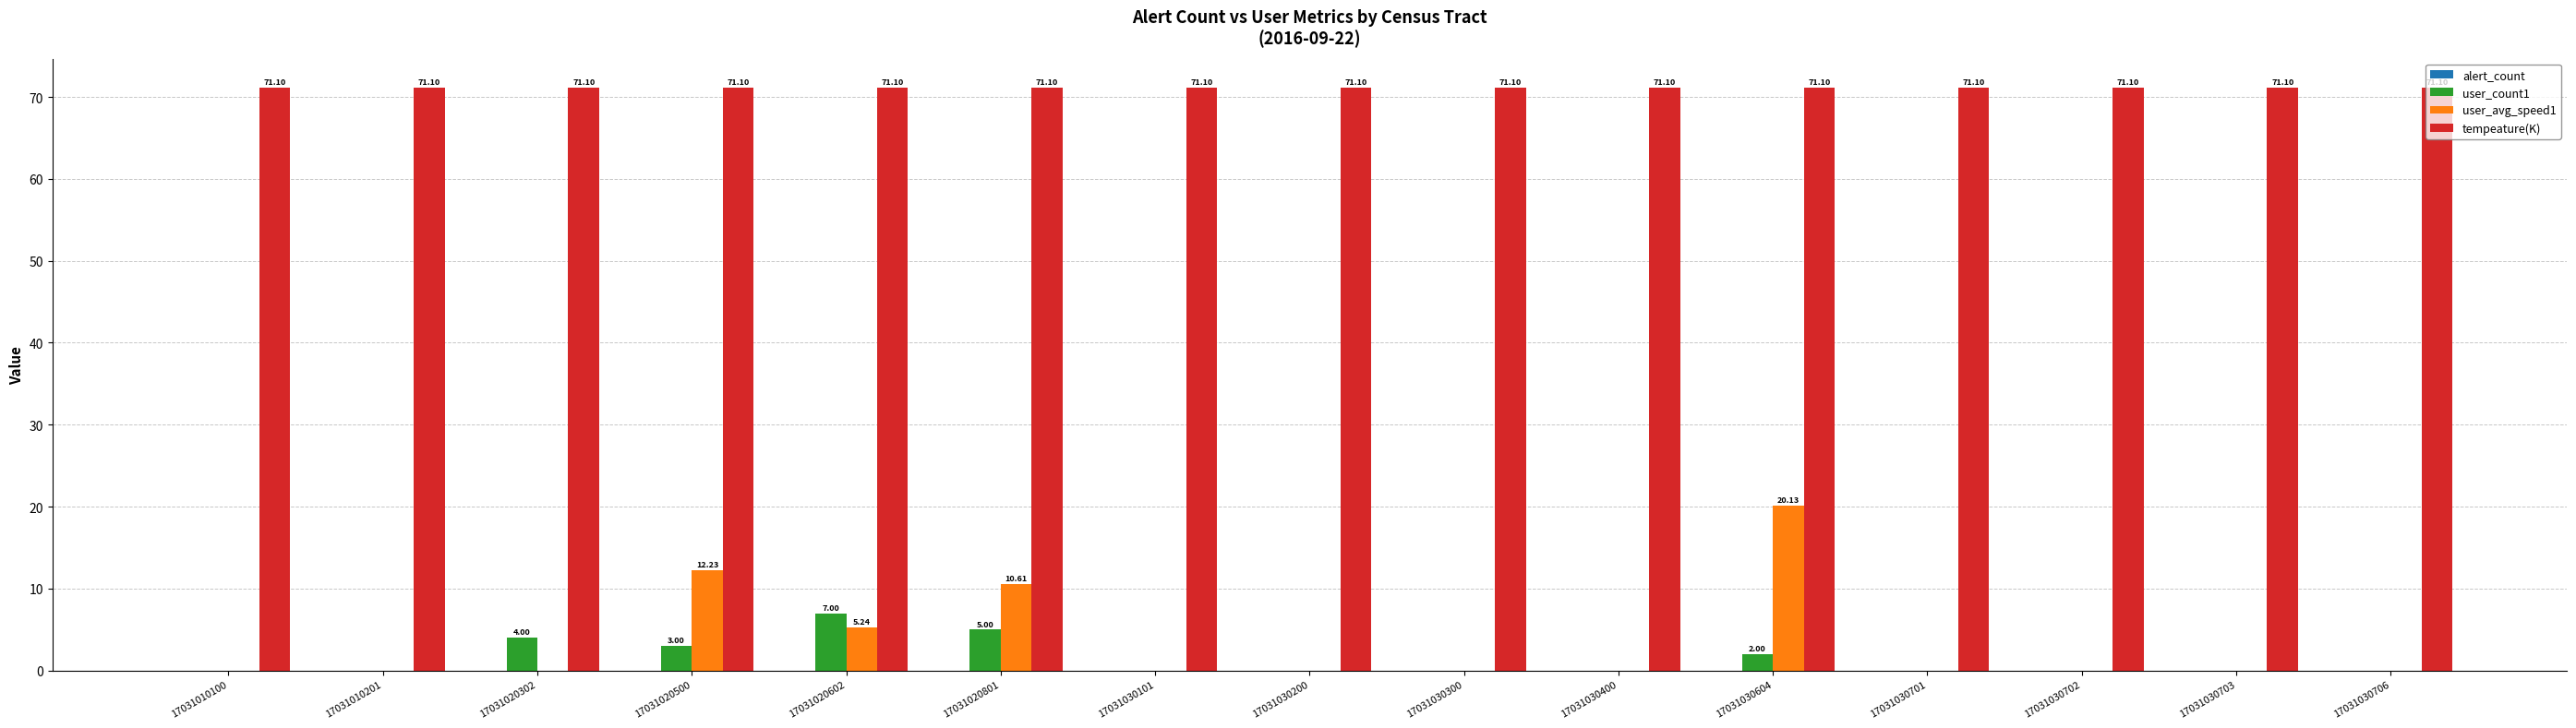

The value of tempeature(K) at 17031030701 is 102.8. True or false?

False